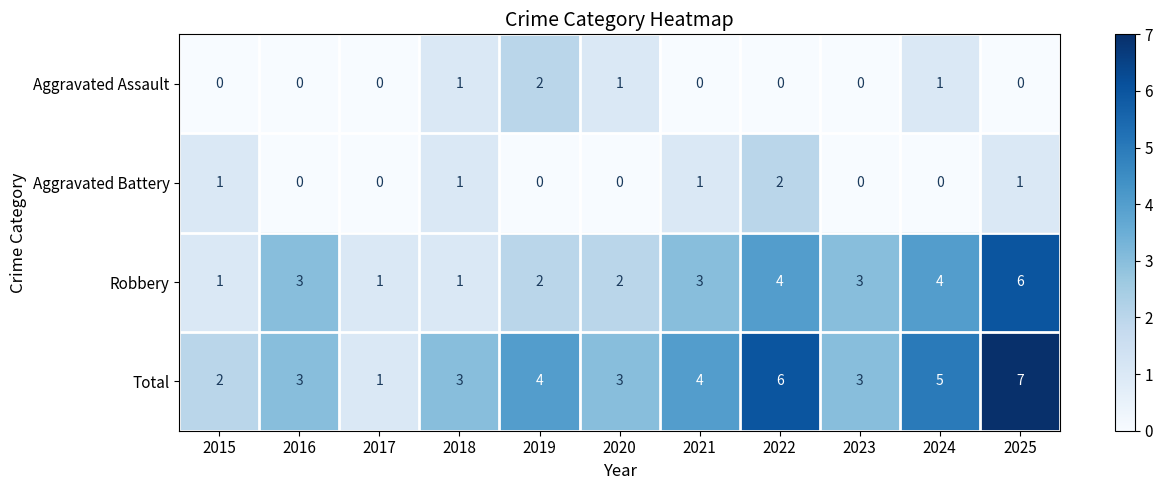

At which label does Aggravated Battery reach its peak?

2022